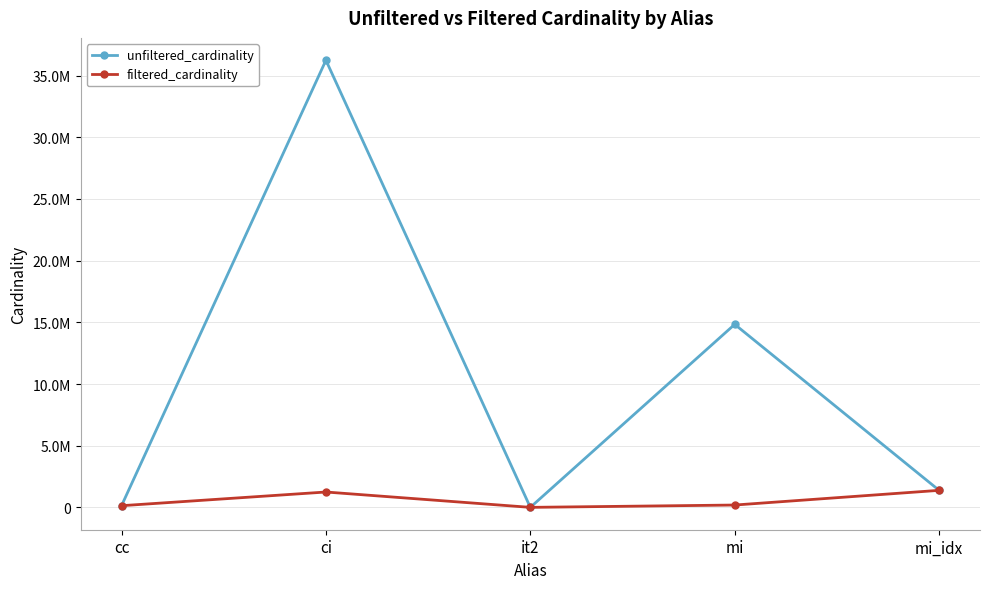

Is this an area chart (filled region under the line)?

No